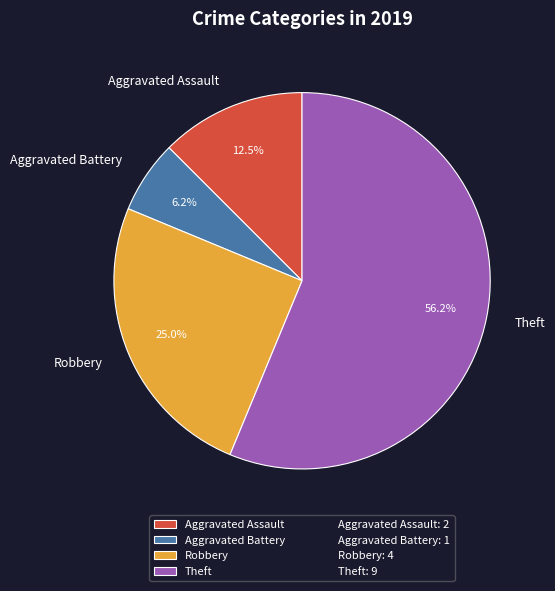

Count the number of slices in the pie.

4